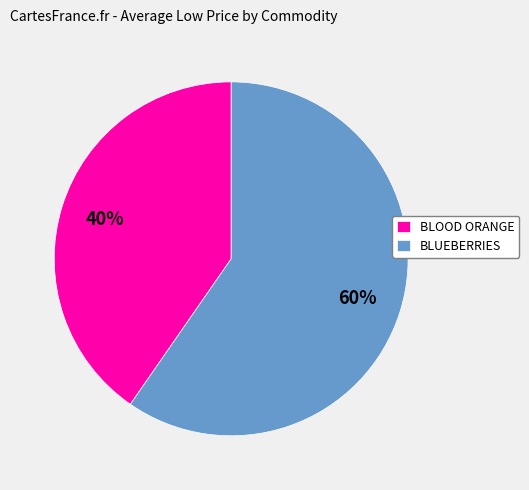

What is the majority slice?

BLUEBERRIES